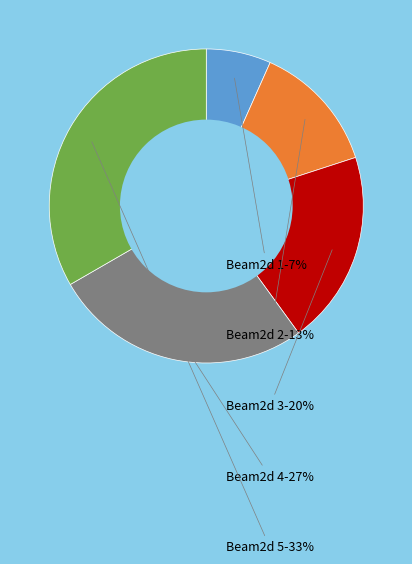

Is there any slice that represents more than half of the pie?

No